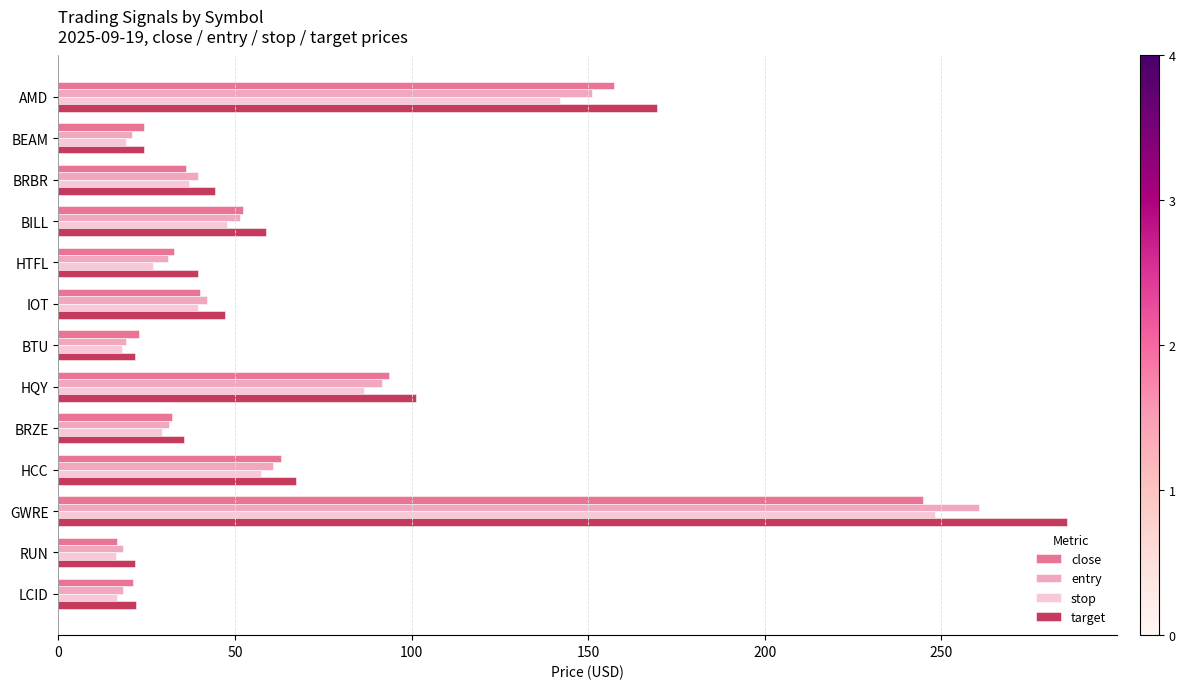

List the series in order of their peak value, highest first.

target, entry, stop, close